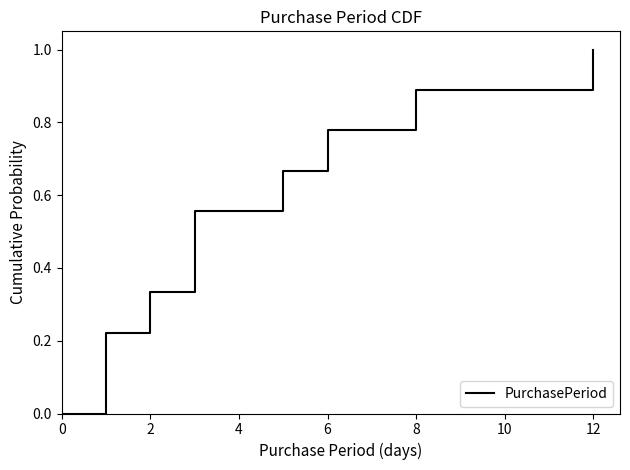

How many series are shown in this chart?

1